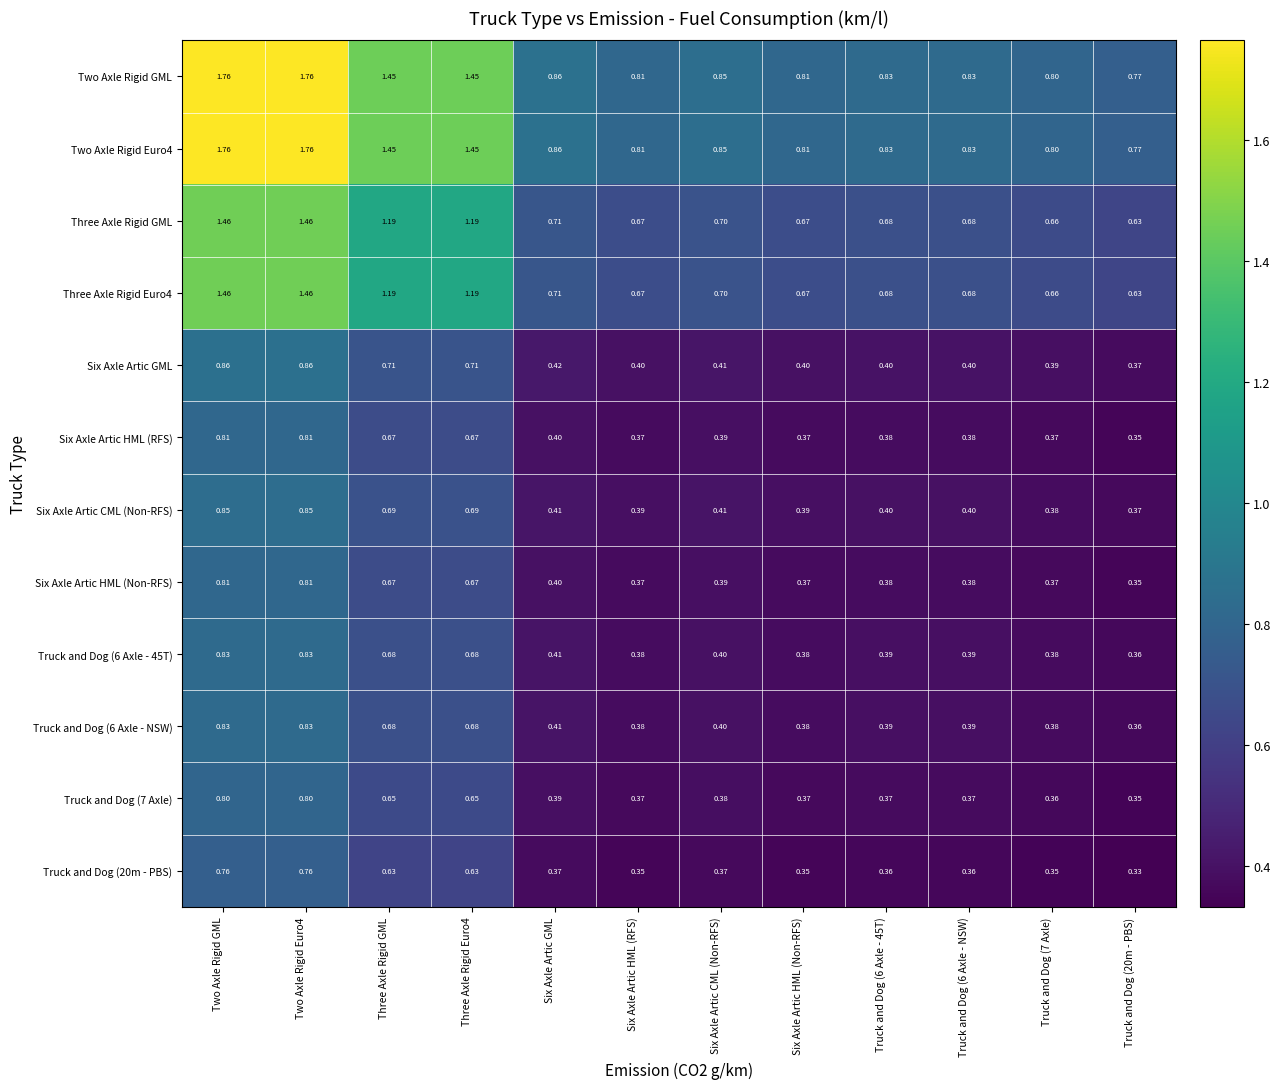

Is the value of Truck and Dog (7 Axle) at Three Axle Rigid GML greater than the value of Six Axle Artic HML (Non-RFS) at Three Axle Rigid Euro4?

No